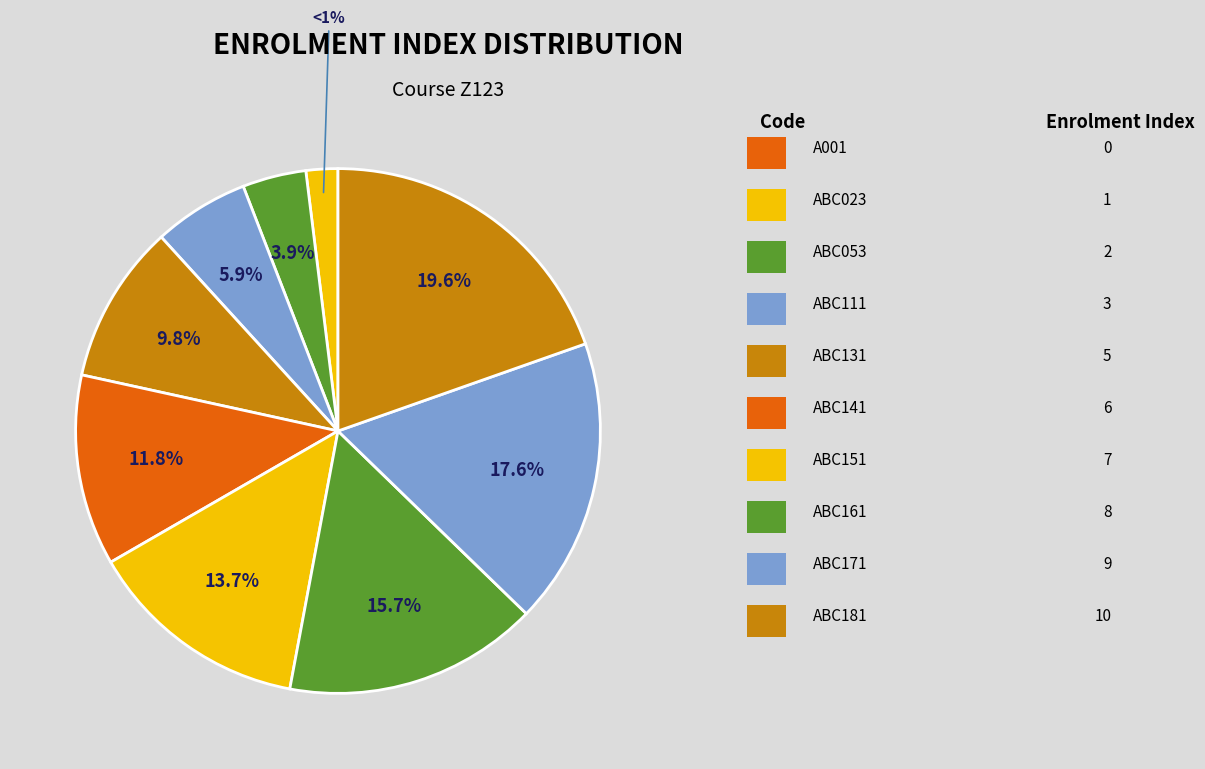

Which slice is the largest?

ABC181